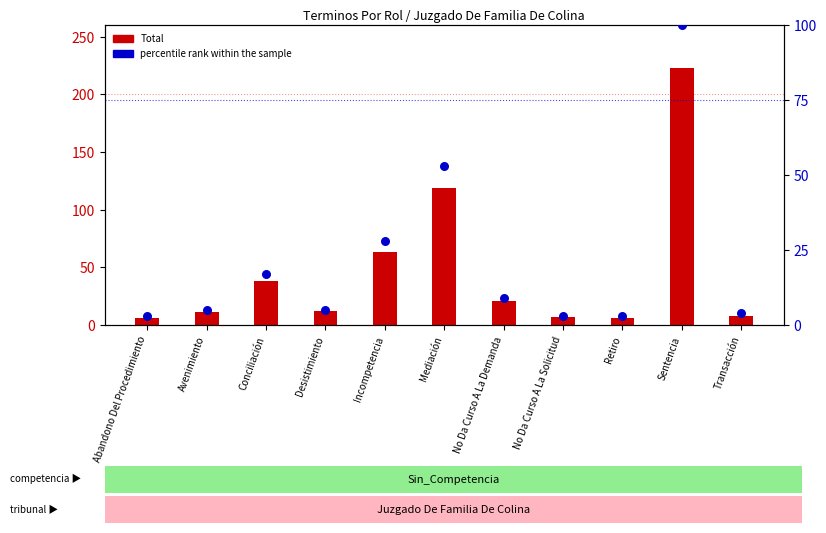

Which series reaches the maximum Y coordinate?

Total